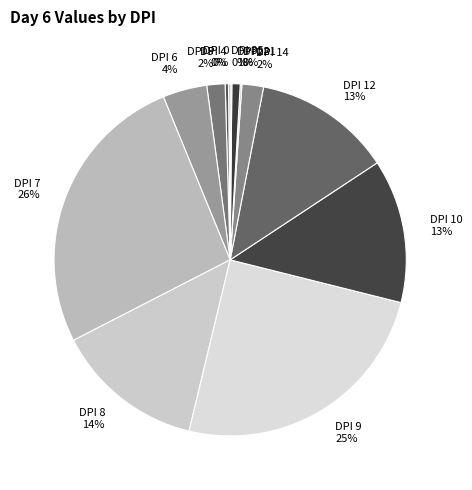

The DPI 12 13% slice represents 2% of the pie. True or false?

False